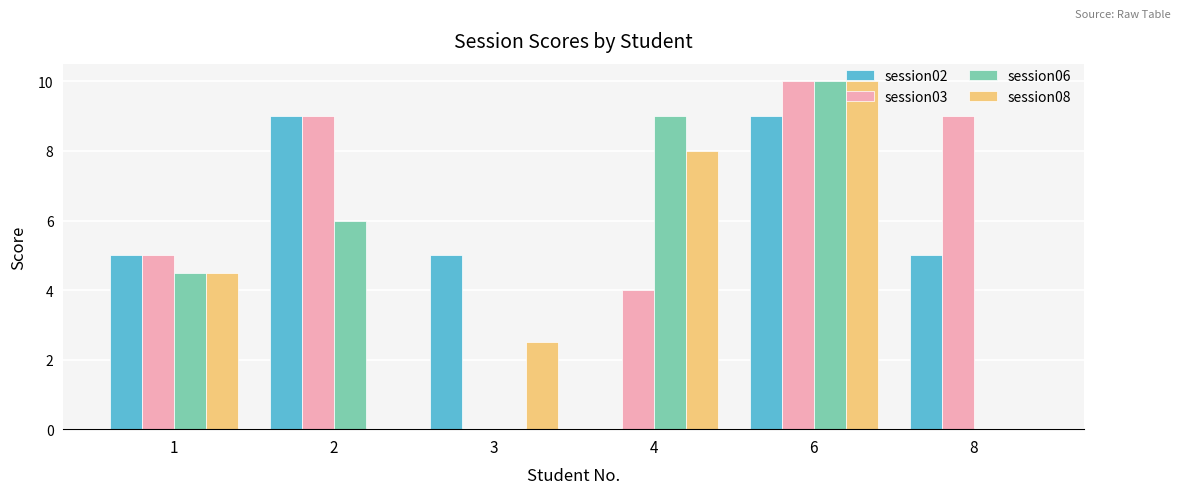

Which series has the largest total across all categories?

session03